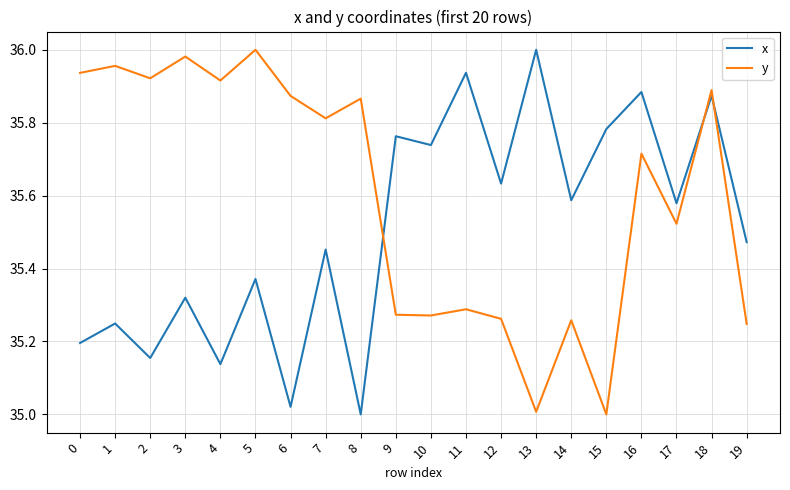

Between 3 and 5, which series saw the biggest shift?

x